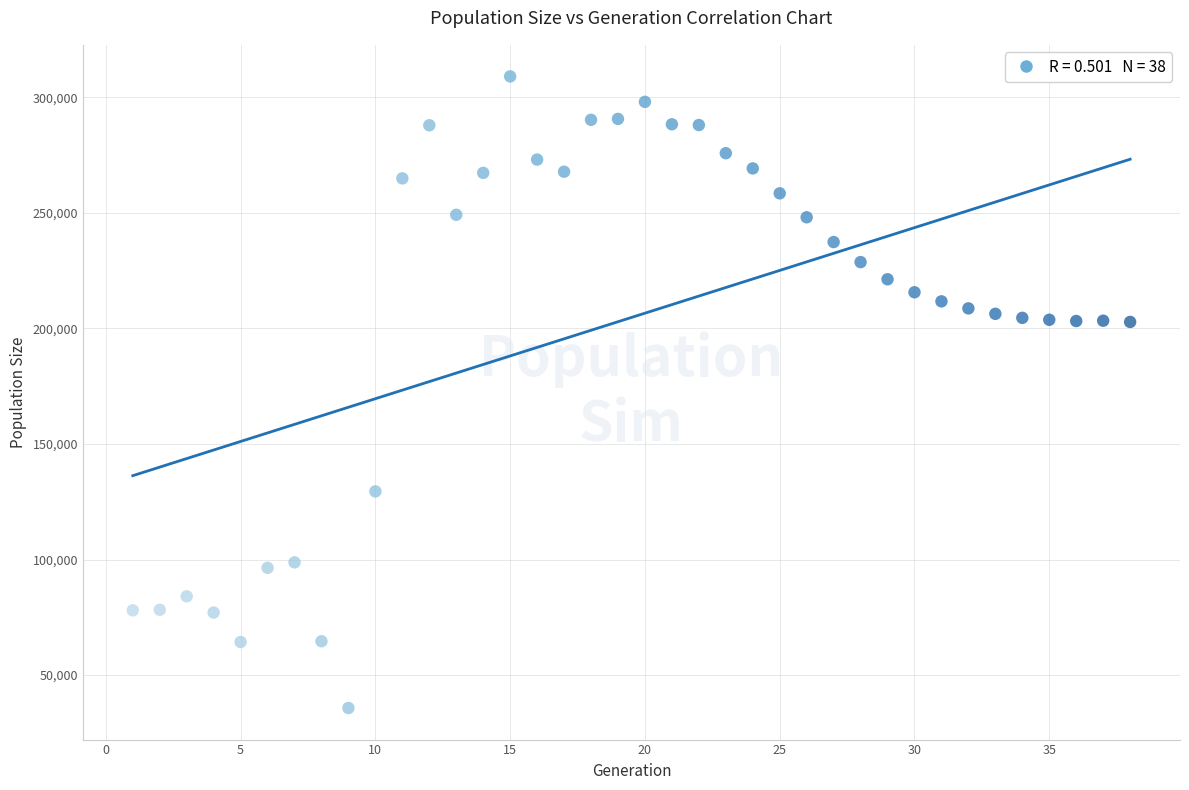

What is the range of X values (max minus min)?

37